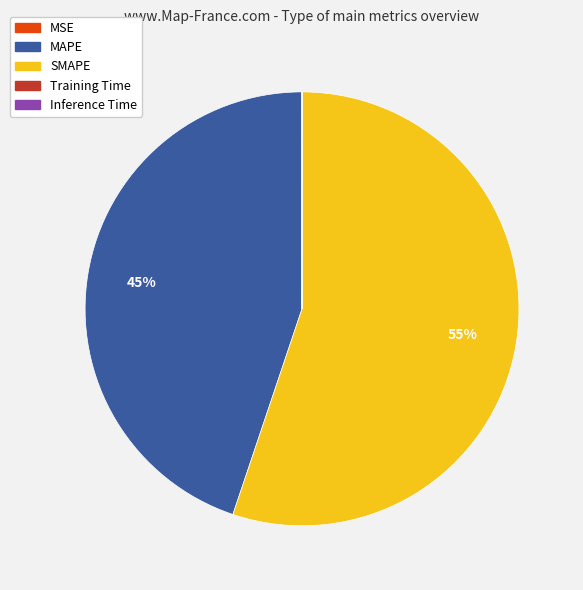

To the nearest percent, what percentage of the pie is MAPE?

45%